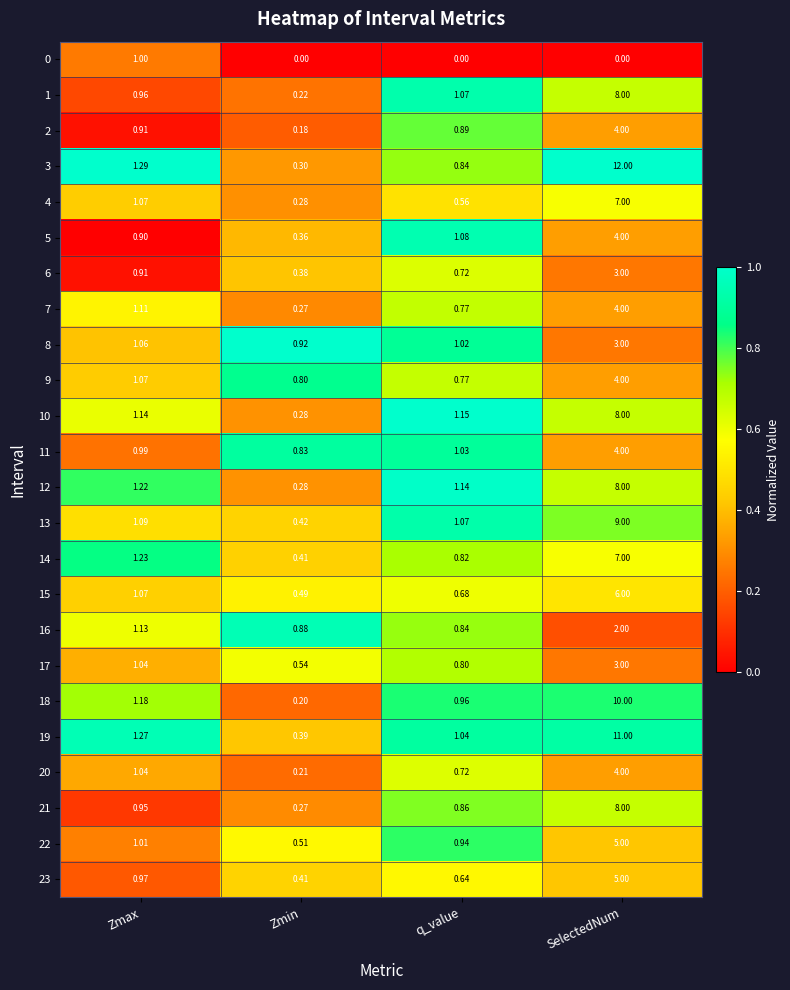

Which series has the largest total across all categories?

3